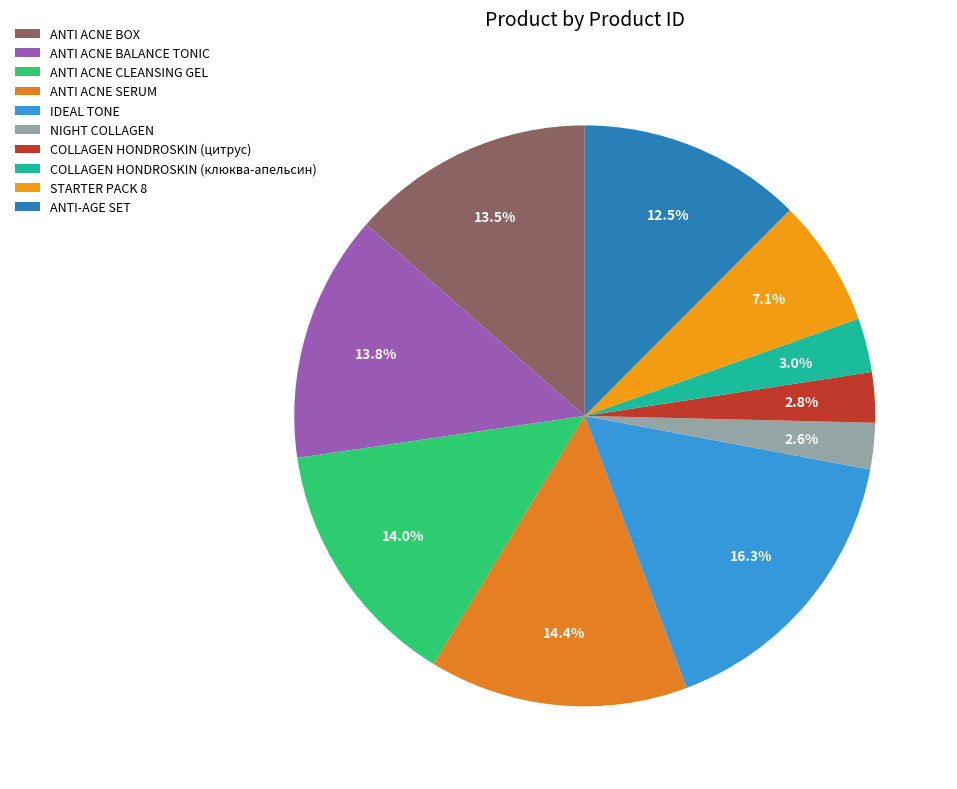

To the nearest percent, what percentage of the pie is STARTER PACK 8?

7%